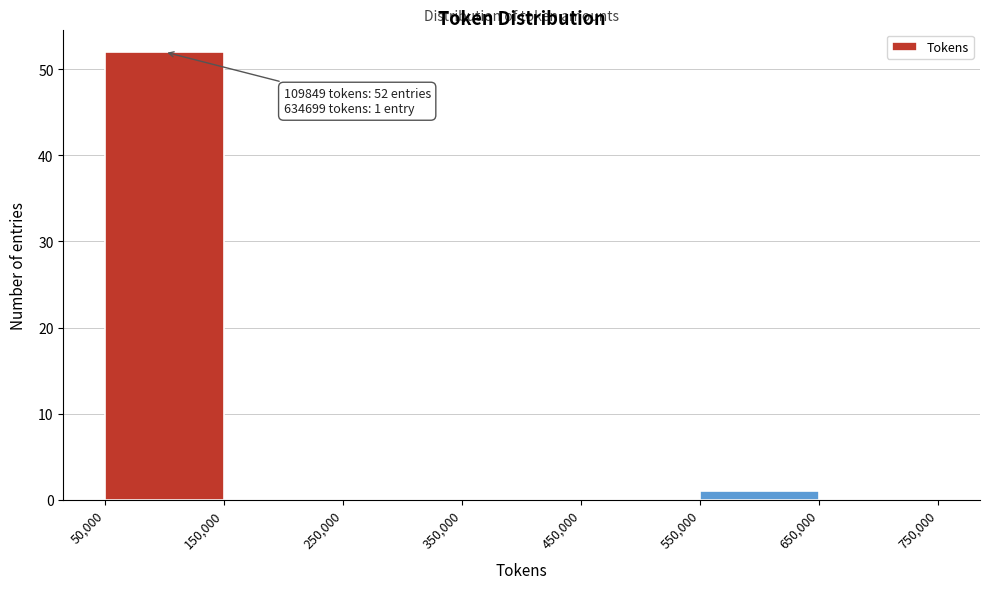

Which range on the x-axis has the tallest bar?

50,000 to 150,000